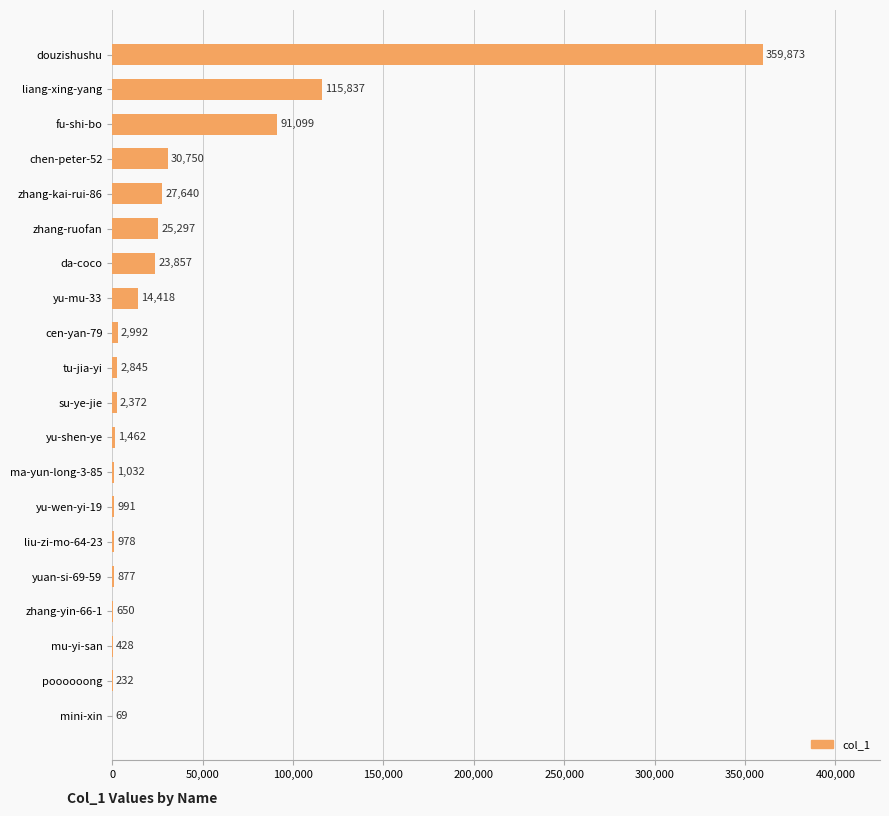

How many data points does each series have?

20